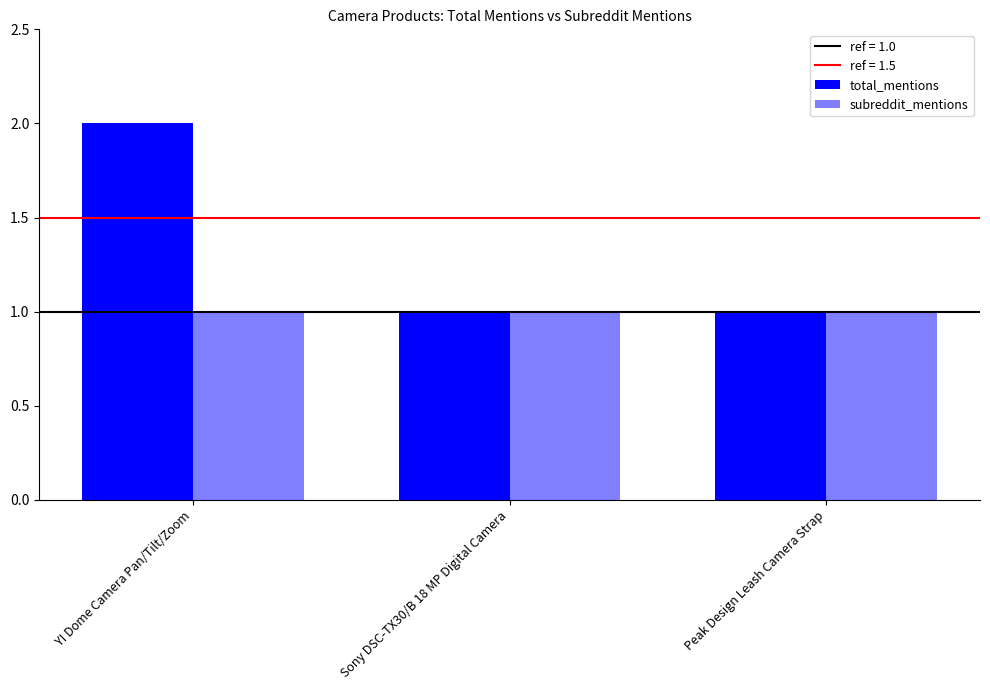

List the labels in order of subreddit_mentions value, largest first.

YI Dome Camera Pan/Tilt/Zoom, Sony DSC-TX30/B 18 MP Digital Camera, Peak Design Leash Camera Strap